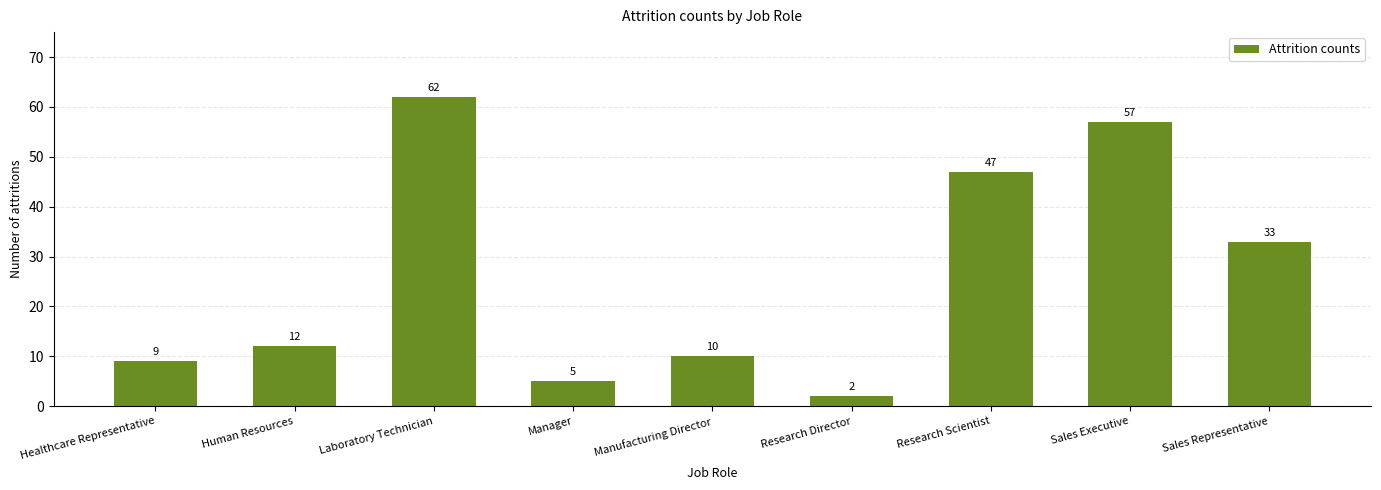

Reading left to right, extract all data points from this chart.

Healthcare Representative=9	Human Resources=12	Laboratory Technician=62	Manager=5	Manufacturing Director=10	Research Director=2	Research Scientist=47	Sales Executive=57	Sales Representative=33